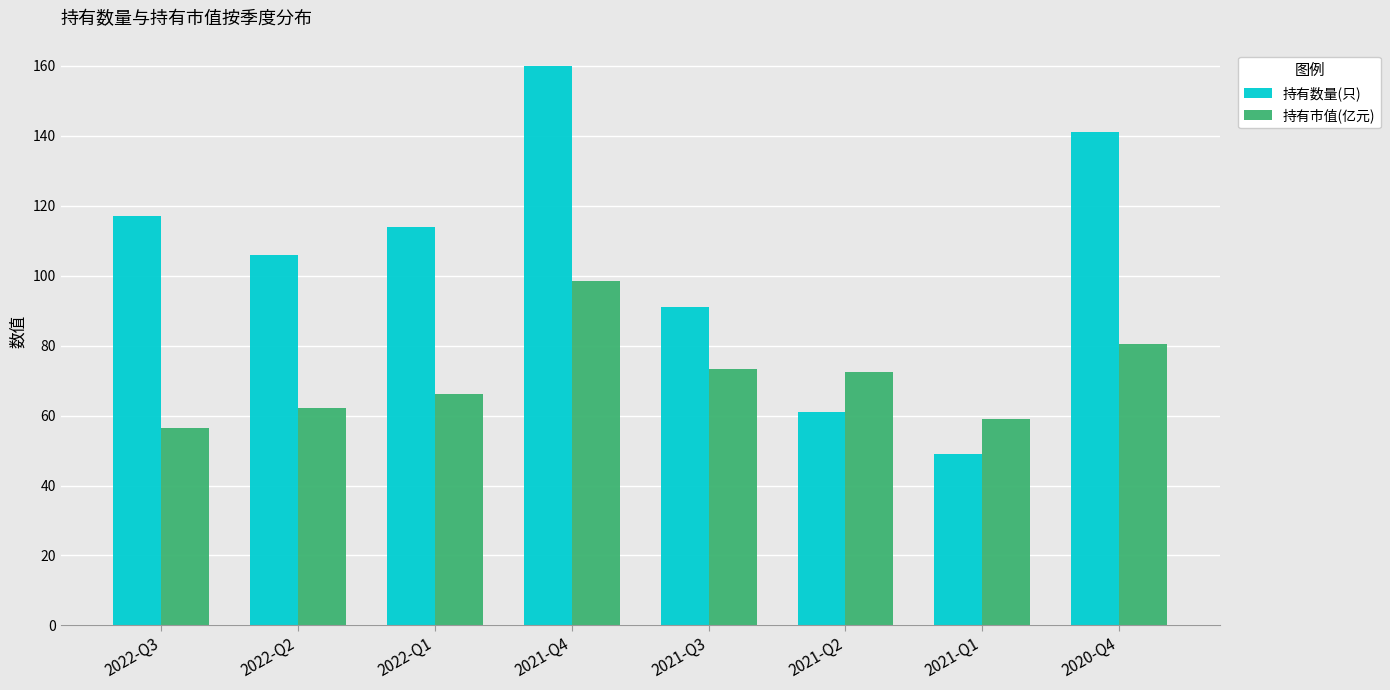

Where does the 持有数量(只) series first go above 114?

2022-Q3